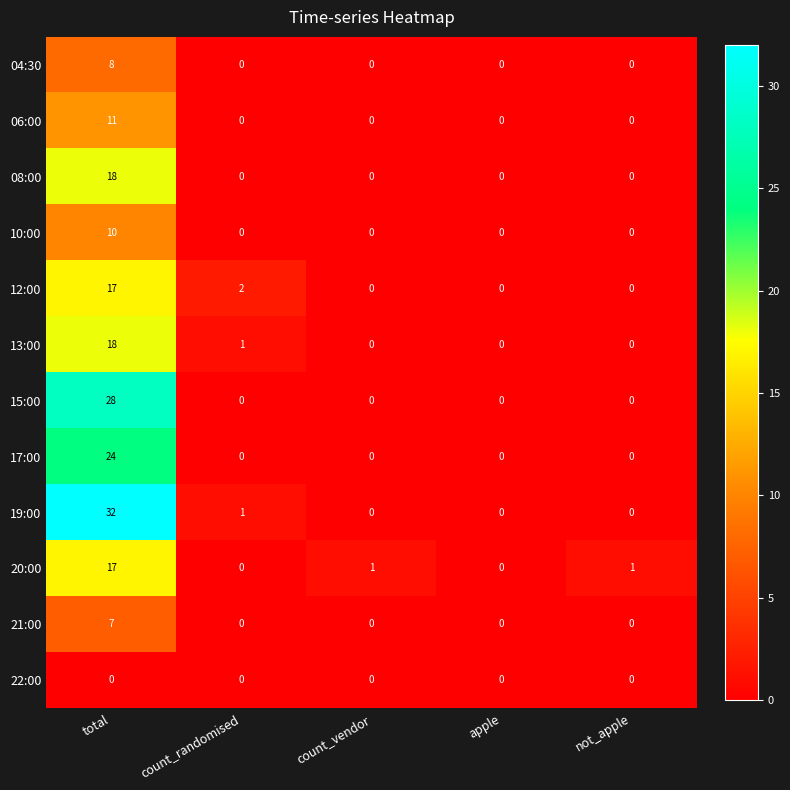

How many 04:30 values are between 0 and 1?

4